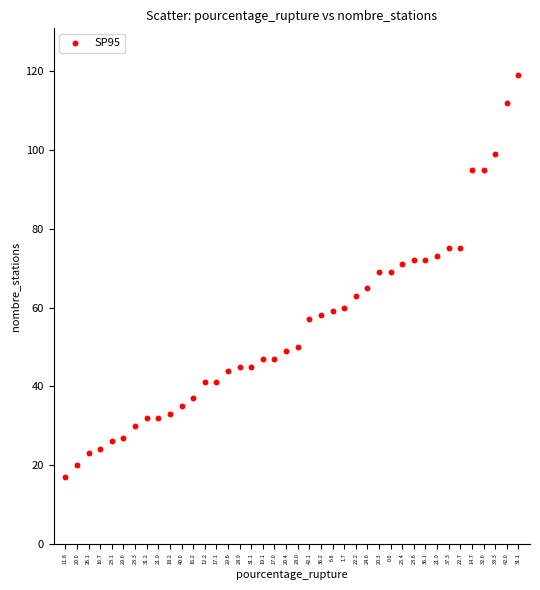

What is the range of Y values (max minus min)?

102